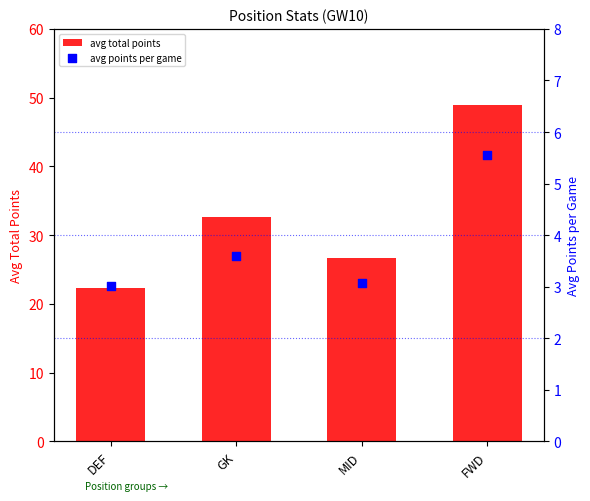

Is the value of avg points per game at FWD greater than the value of avg total points at GK?

No